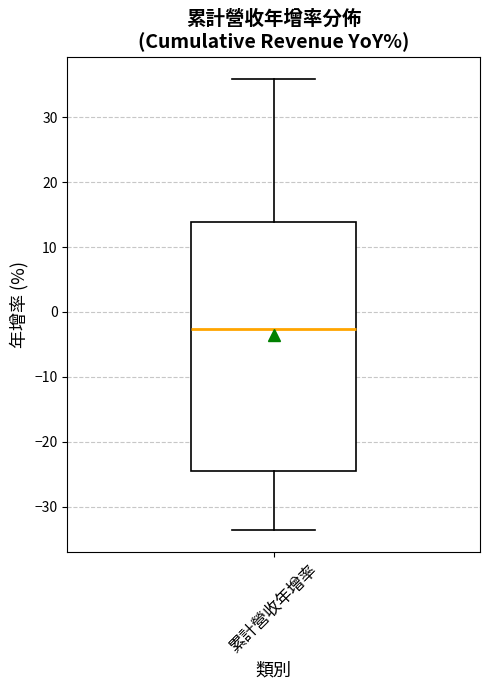

Read this box plot against the y-axis: the position of the median line, the range covered by the box, and the ends of both whiskers. The values are not printed on the chart, so give them approximately, as read against the axis.

median -3, box -24 to 14, whiskers -34 to 36